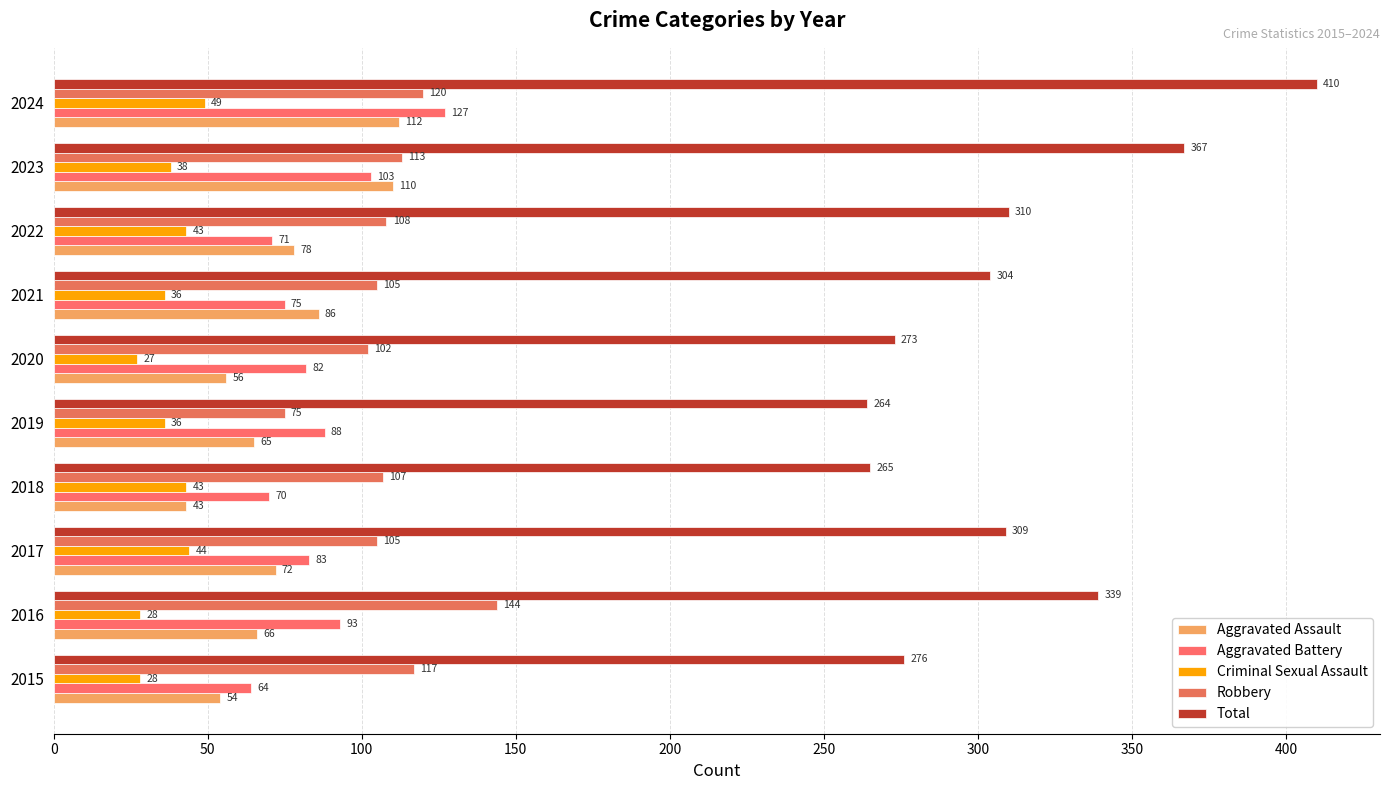

How many series are shown in this chart?

5